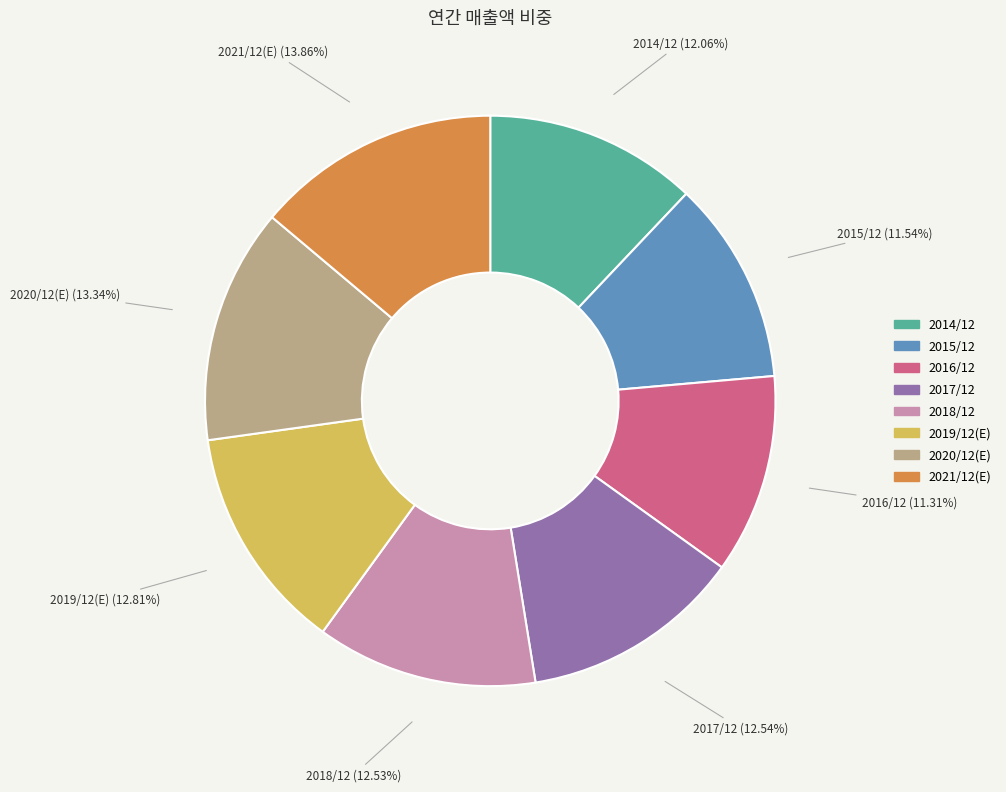

Count the number of slices in the pie.

8